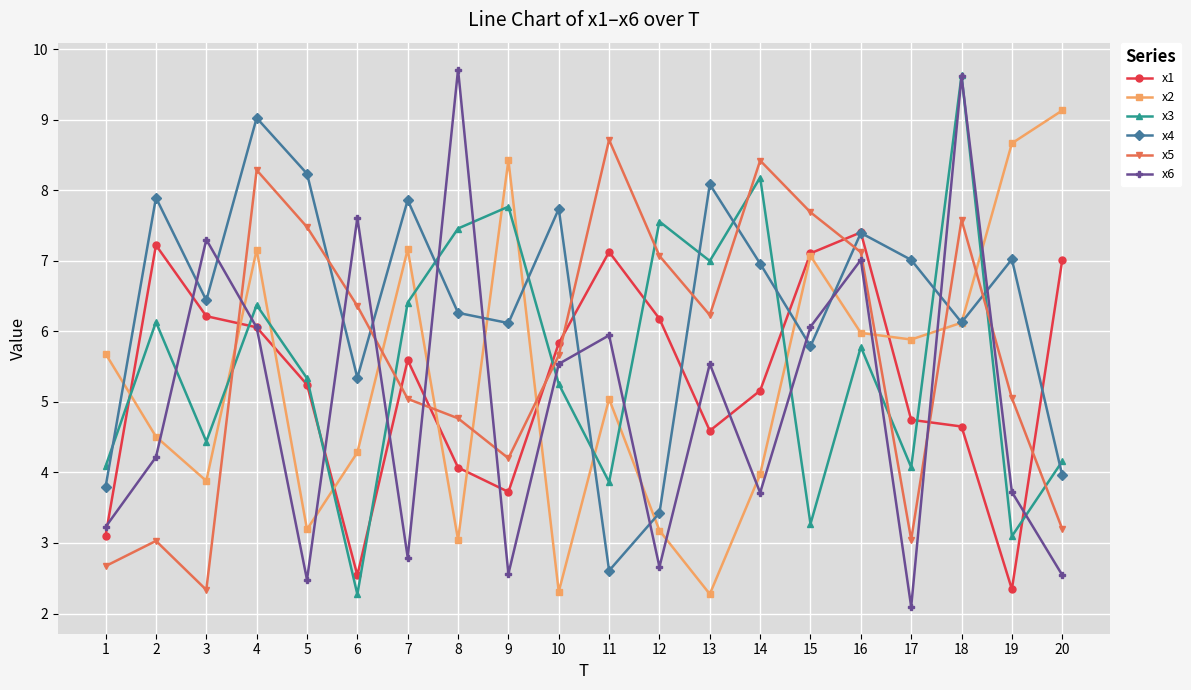

Which category has the lowest value in the x3 series?

6